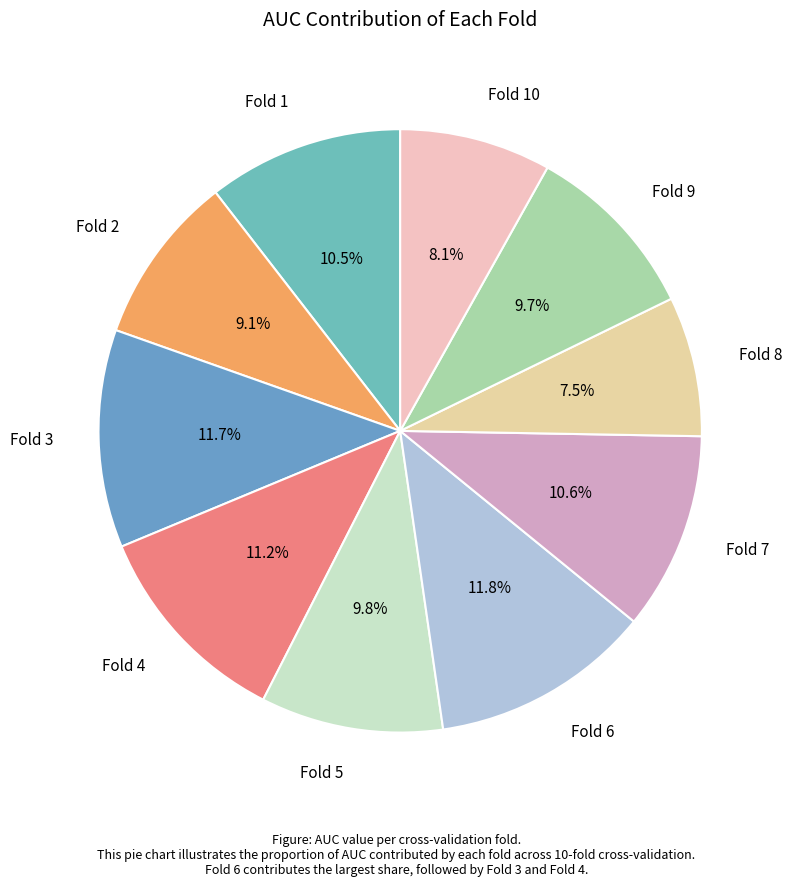

How many segments does this pie chart have?

10